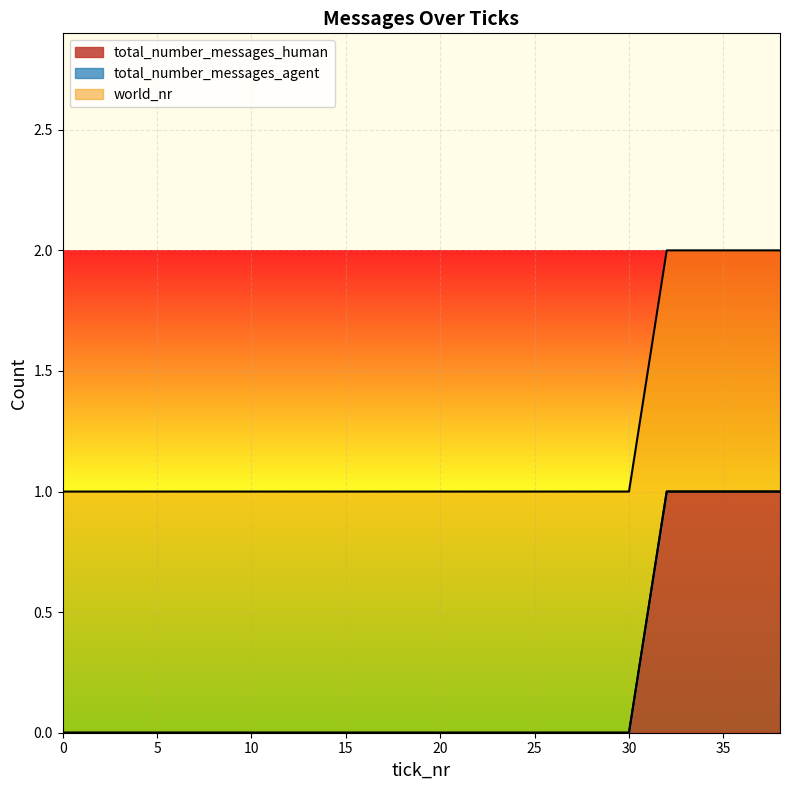

True or false: total_number_messages_agent and total_number_messages_human cross at least once.

False